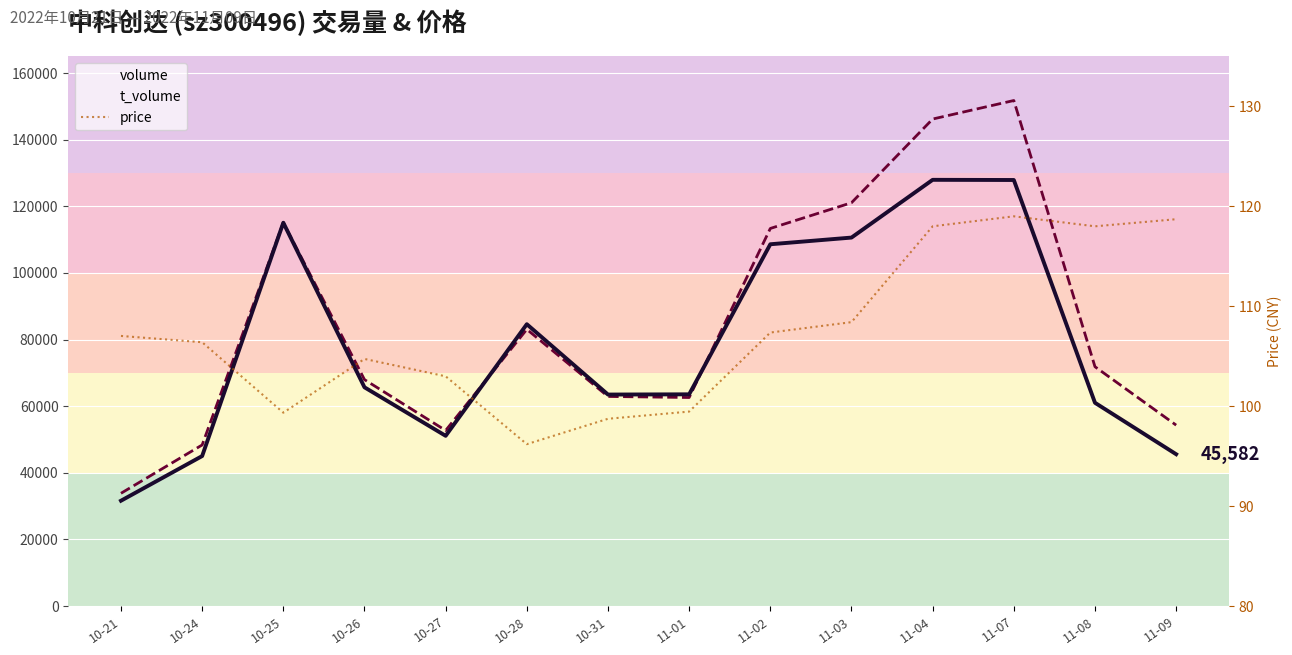

Is the value of t_volume at 11-01 greater than the value of volume at 11-09?

Yes